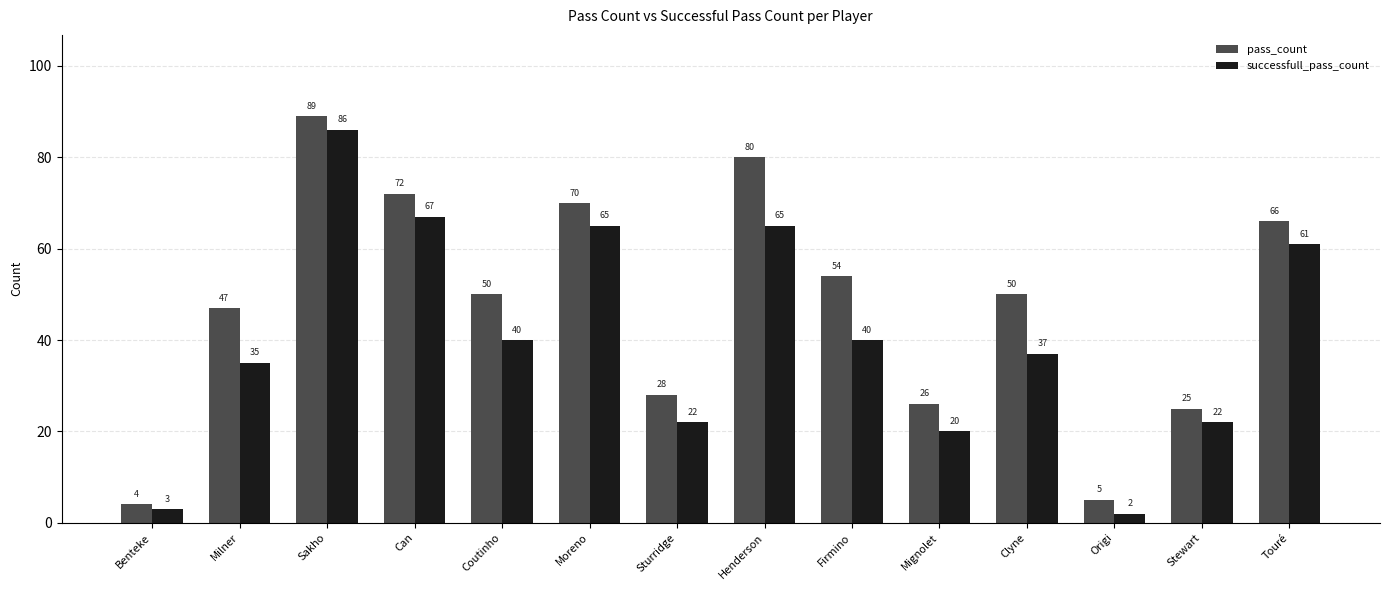

What position from the left is Clyne?

11